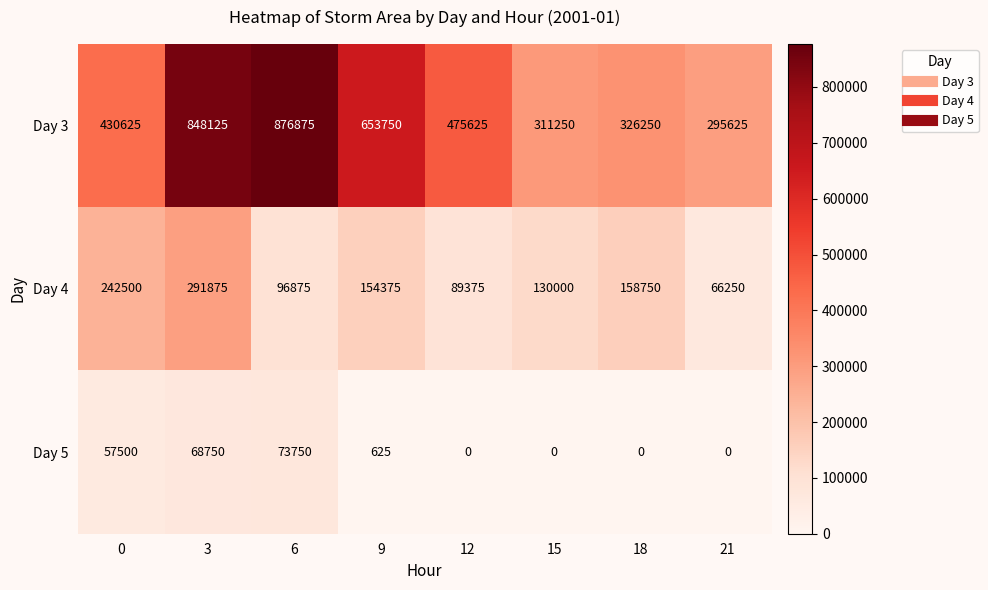

Reading left to right, extract all data points from this chart.

Day 3: 430625	848125	876875	653750	475625	311250	326250	295625
Day 4: 242500	291875	96875	154375	89375	130000	158750	66250
Day 5: 57500	68750	73750	625	0	0	0	0